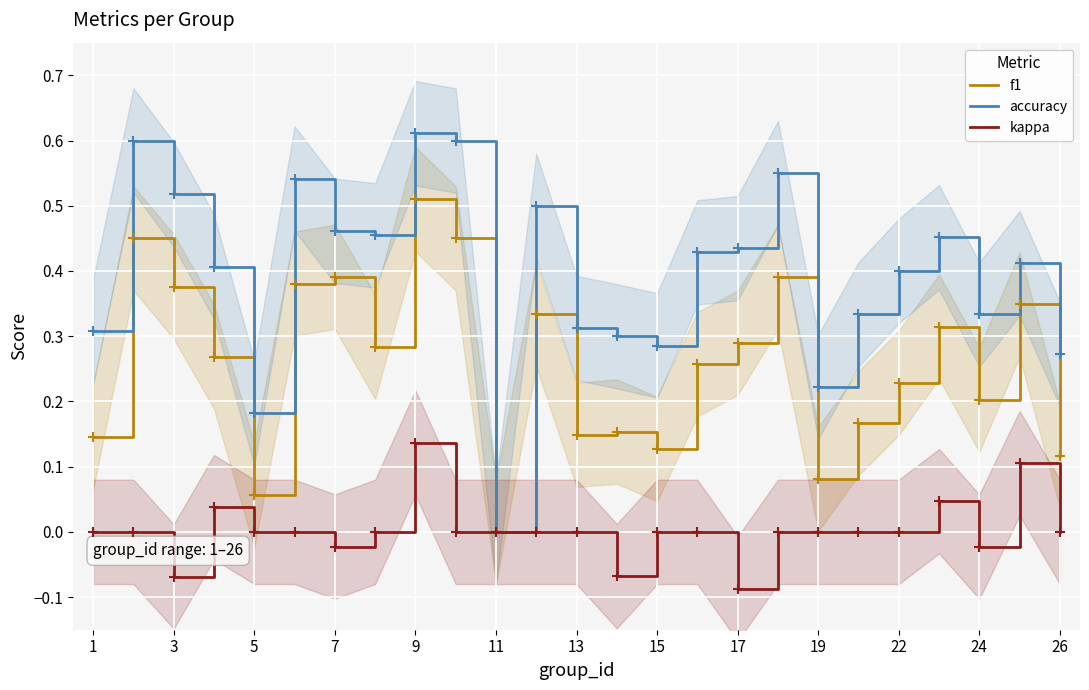

Which category has the lowest value in the f1 series?

11